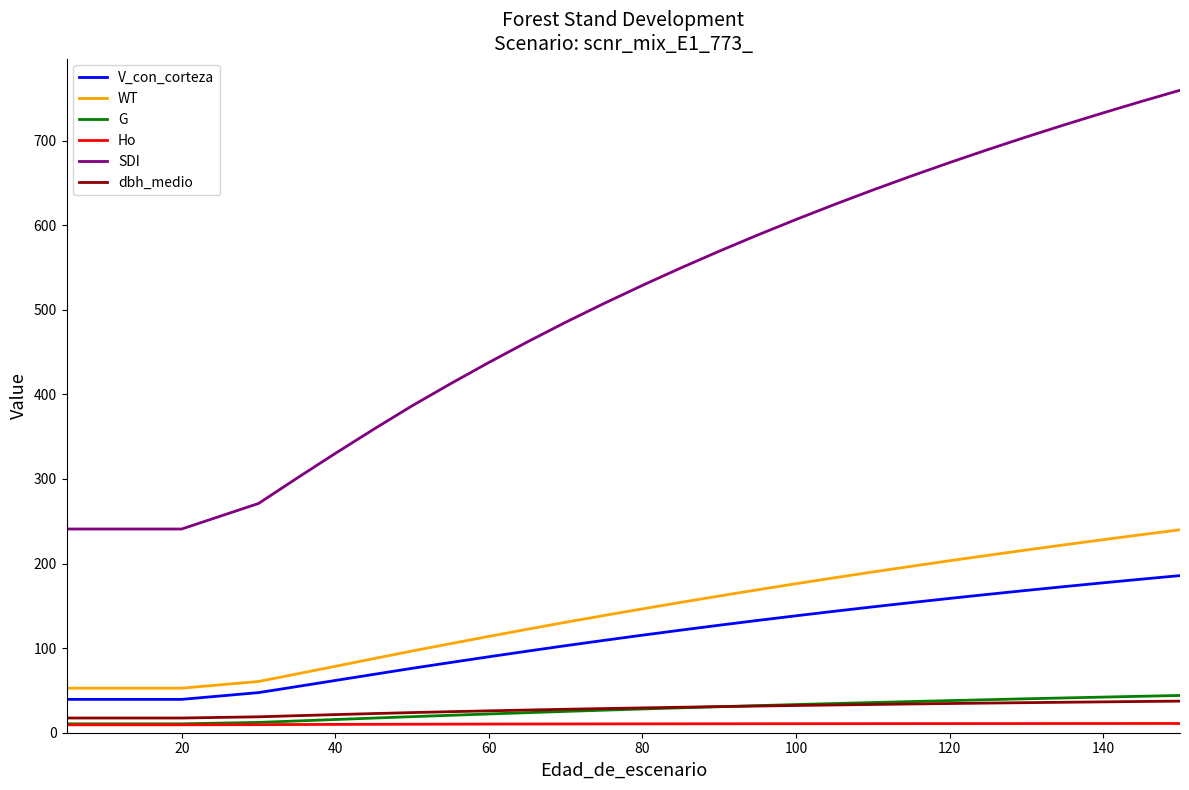

What is the label of the 4th point from the left?

60